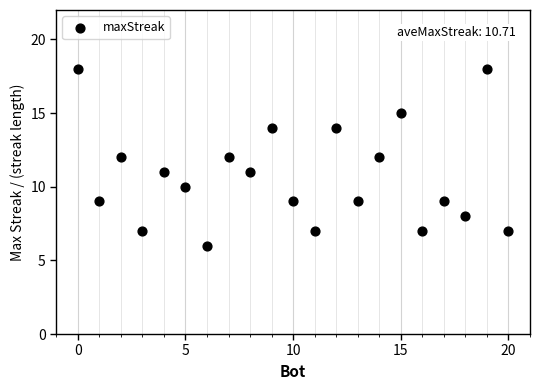

What is the range of X values (max minus min)?

20